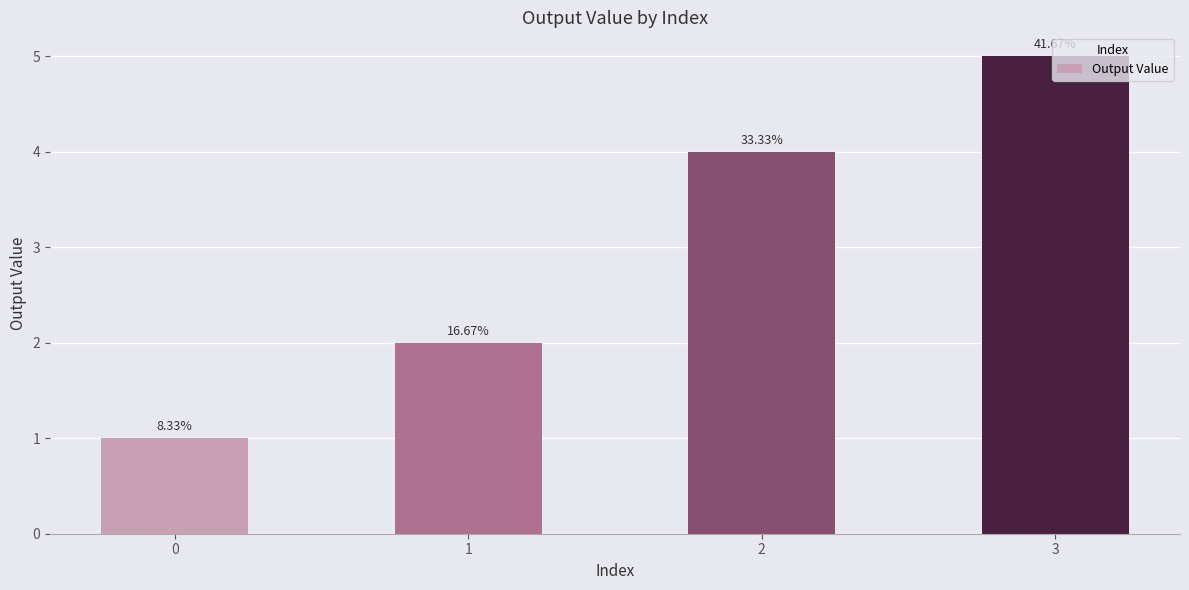

Are the bars horizontal?

No